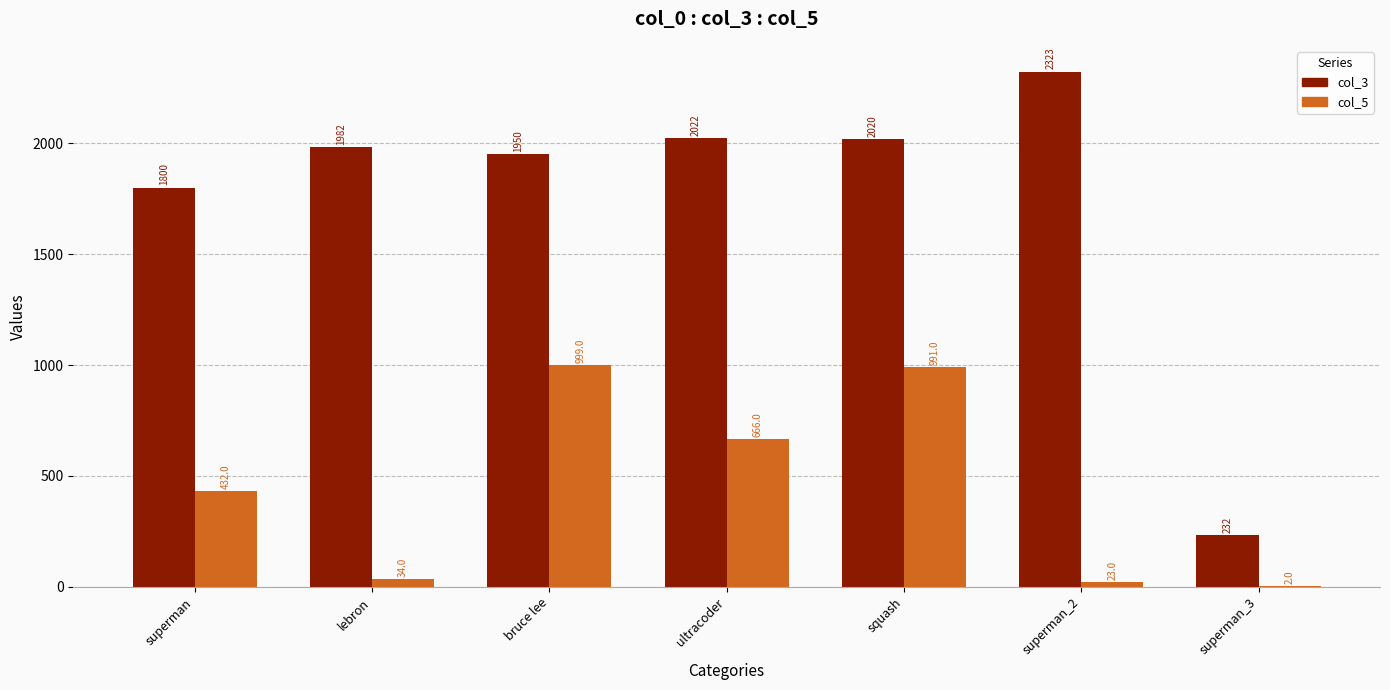

Reading right to left, extract all data points from this chart.

col_3: superman_3=232	superman_2=2323	squash=2020	ultracoder=2022	bruce lee=1950	lebron=1982	superman=1800
col_5: superman_3=2	superman_2=23	squash=991	ultracoder=666	bruce lee=999	lebron=34	superman=432